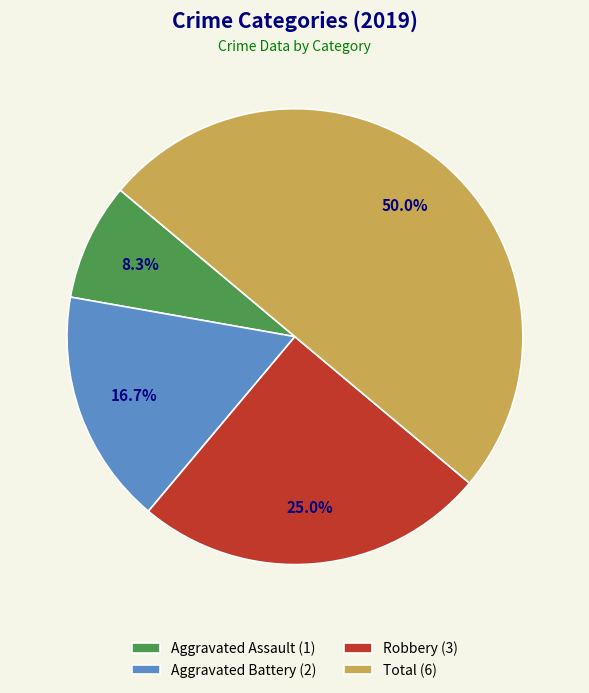

Which category has the smallest portion of the pie?

Aggravated Assault